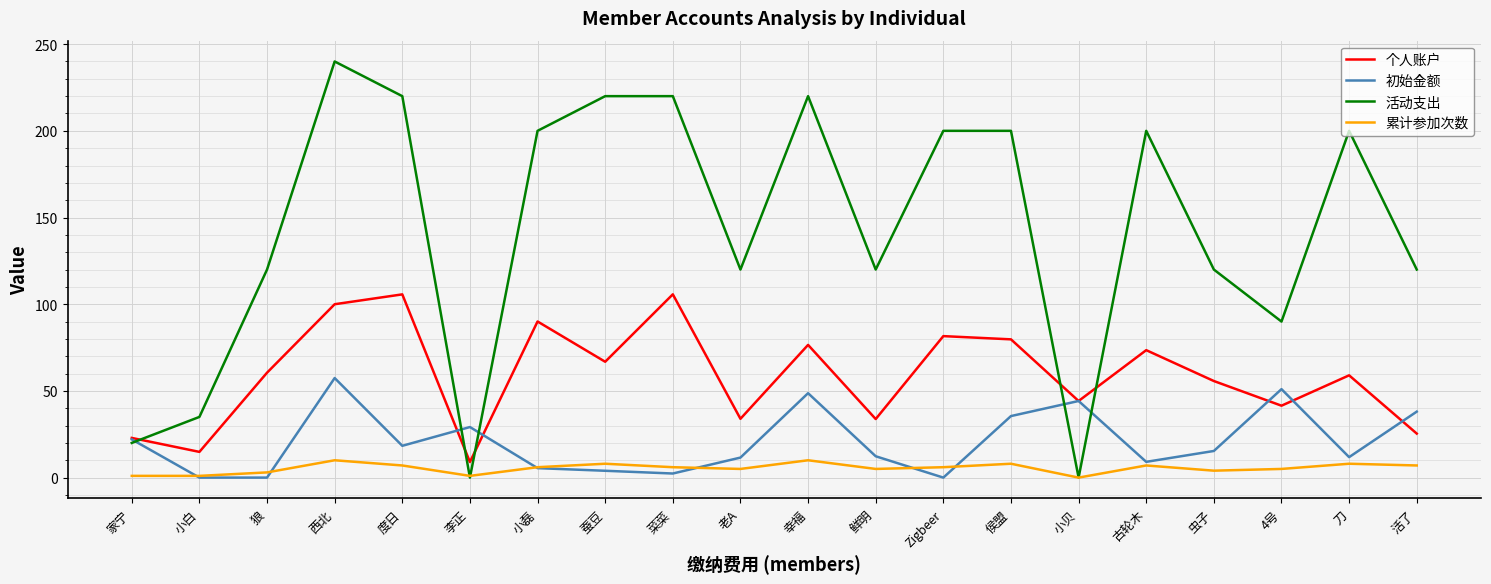

Which series has the largest range (max minus min)?

活动支出